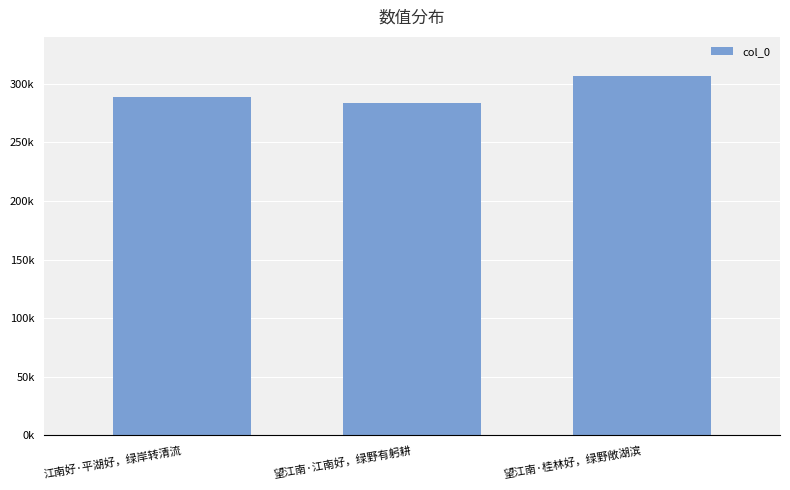

Is it true that the value at 望江南·江南好，绿野有躬耕 is 283627?

True